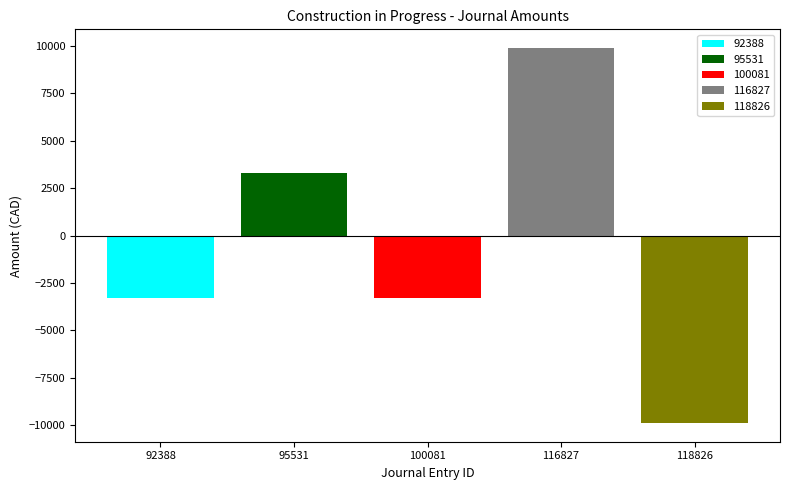

Reading left to right, list all the values displayed in this chart.

92388: 100081=-3294.0
95531: 100081=3294.0
100081: 100081=-3294.0
116827: 100081=9879.2
118826: 100081=-9879.2